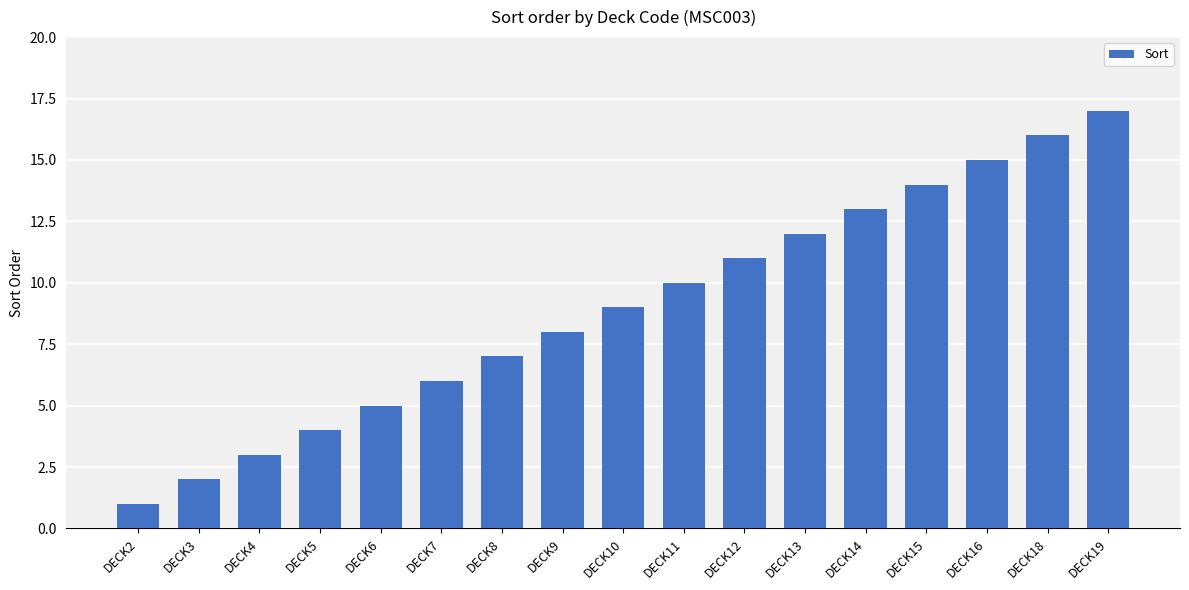

The value at DECK4 is 3. True or false?

True